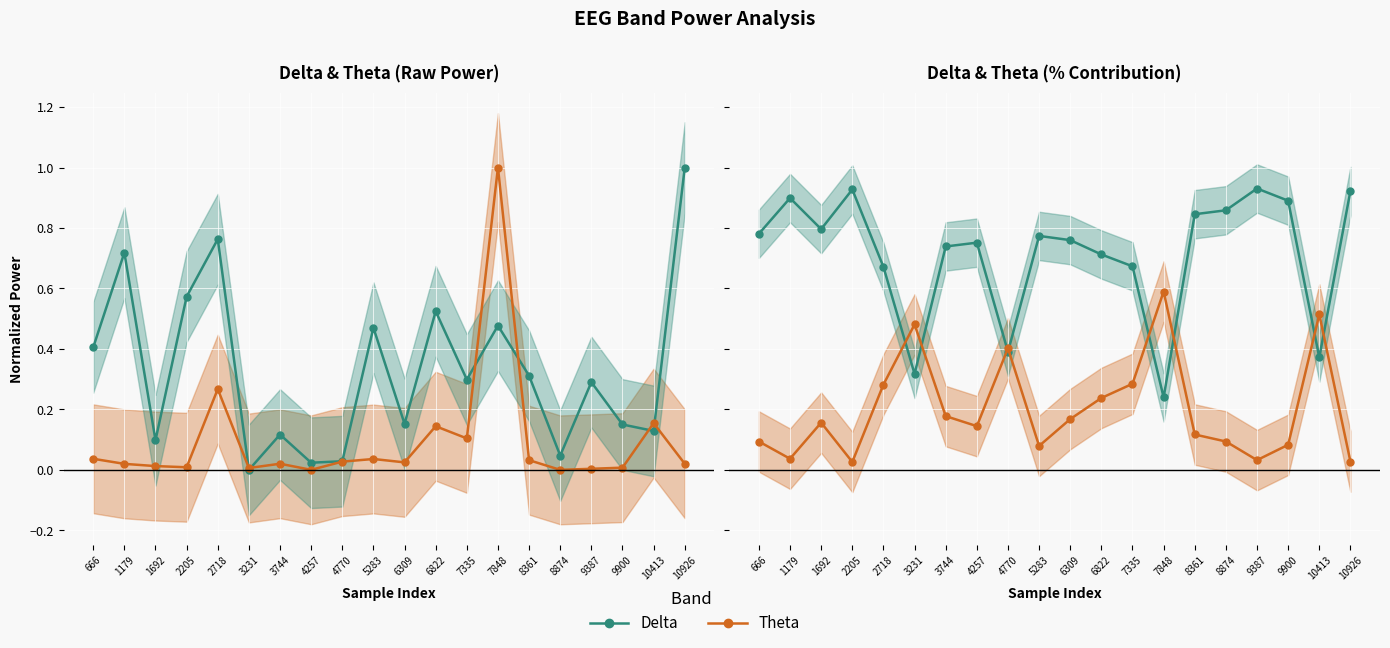

How many categories are shown in the chart?

20